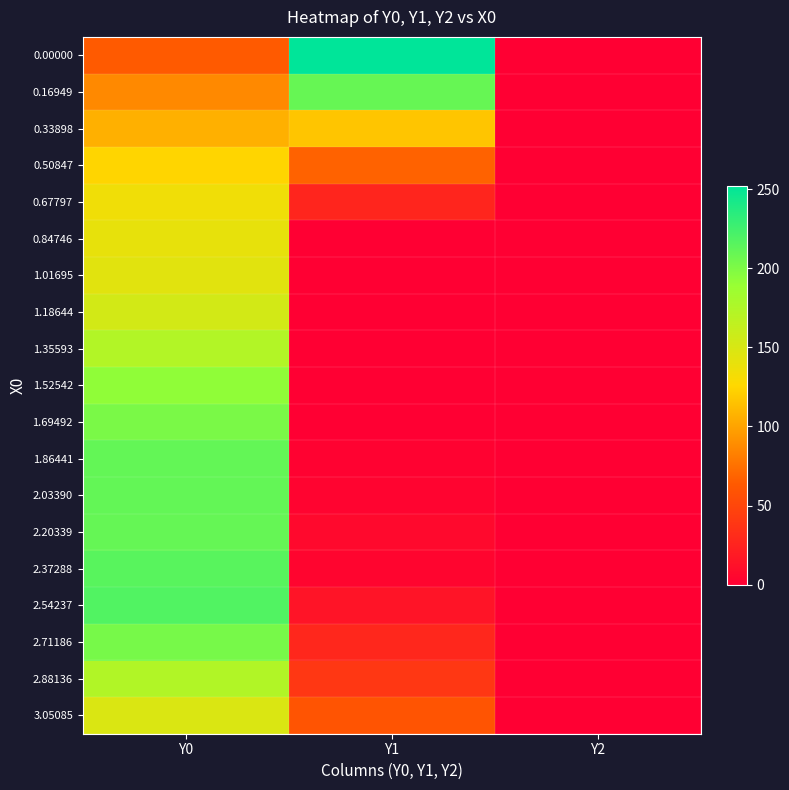

Reading left to right, transcribe all the data shown in this chart.

0.00000: Y0=63.8	Y1=252.0	Y2=0.0
0.16949: Y0=87.1	Y1=209.4	Y2=0.0
0.33898: Y0=105.9	Y1=116.6	Y2=0.0
0.50847: Y0=124.4	Y1=67.9	Y2=0.0
0.67797: Y0=134.9	Y1=26.1	Y2=0.0
0.84746: Y0=140.7	Y1=0.3	Y2=0.0
1.01695: Y0=144.5	Y1=0.0	Y2=0.0
1.18644: Y0=153.3	Y1=0.0	Y2=0.0
1.35593: Y0=173.2	Y1=0.0	Y2=0.0
1.52542: Y0=192.0	Y1=0.0	Y2=0.0
1.69492: Y0=201.7	Y1=0.2	Y2=0.0
1.86441: Y0=211.0	Y1=1.8	Y2=0.0
2.03390: Y0=211.1	Y1=3.4	Y2=0.0
2.20339: Y0=210.1	Y1=6.4	Y2=0.0
2.37288: Y0=215.5	Y1=4.0	Y2=0.0
2.54237: Y0=218.2	Y1=14.5	Y2=0.0
2.71186: Y0=202.6	Y1=28.0	Y2=0.0
2.88136: Y0=173.5	Y1=39.6	Y2=0.0
3.05085: Y0=148.3	Y1=59.7	Y2=0.0